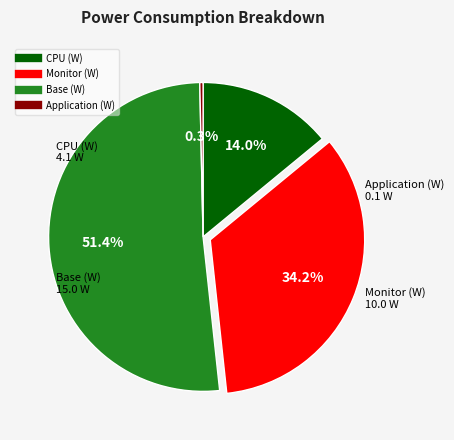

Rank the categories by value from lowest to highest.

Application (W), CPU (W), Monitor (W), Base (W)